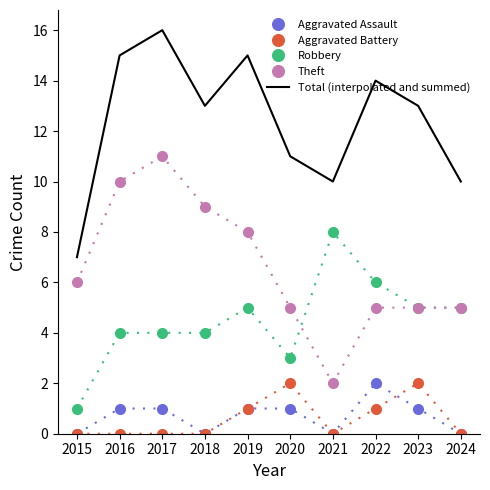

The value of Robbery at 2022 is 6. True or false?

True